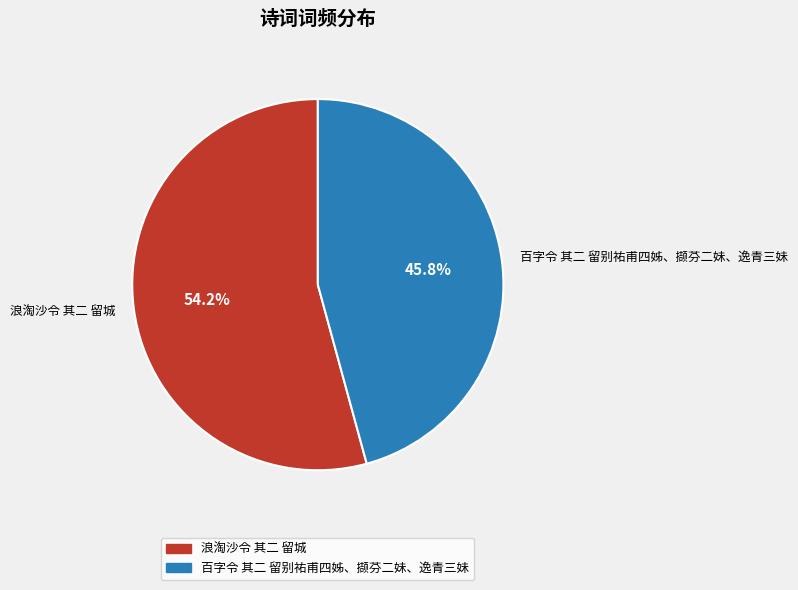

Which slice represents more than half of the pie?

浪淘沙令 其二 留城